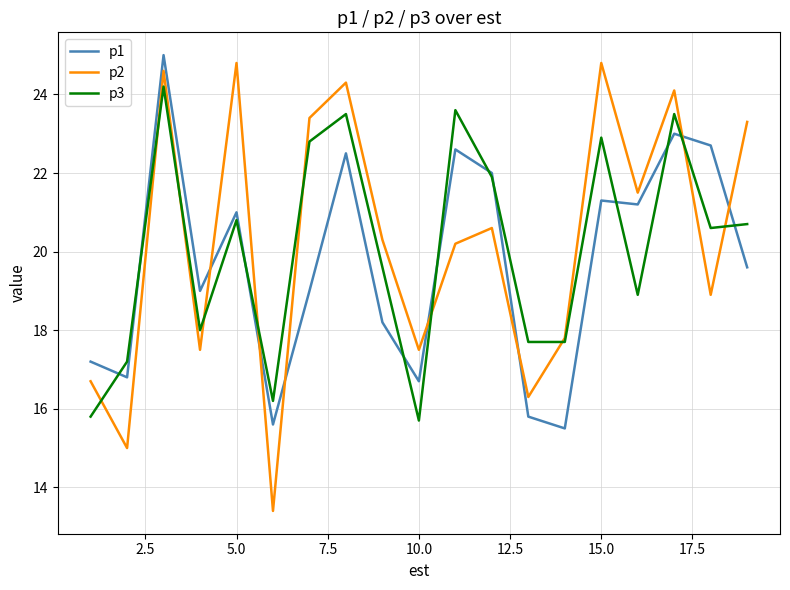

What is the highest value of the p2 series?

24.8